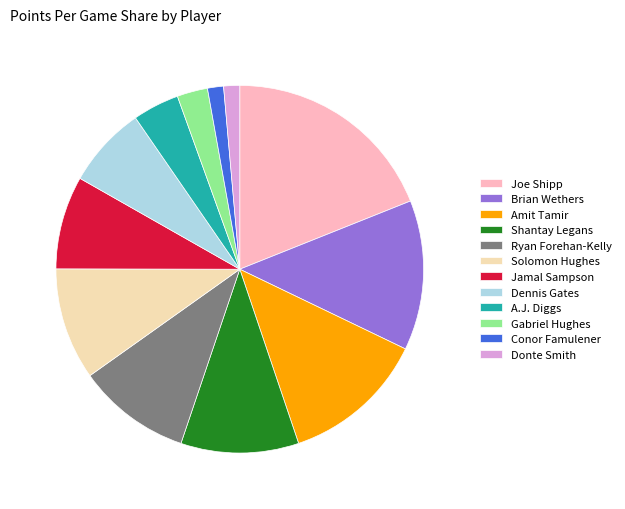

Between Joe Shipp and Ryan Forehan-Kelly, which is larger?

Joe Shipp